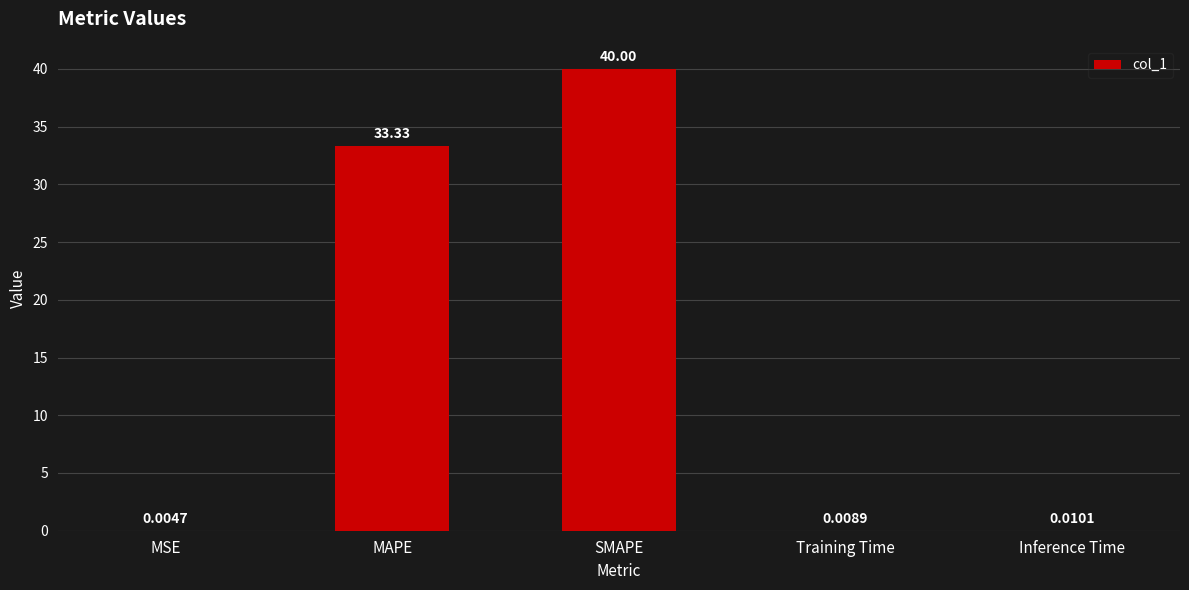

At which category does the chart reach its peak across all series?

SMAPE